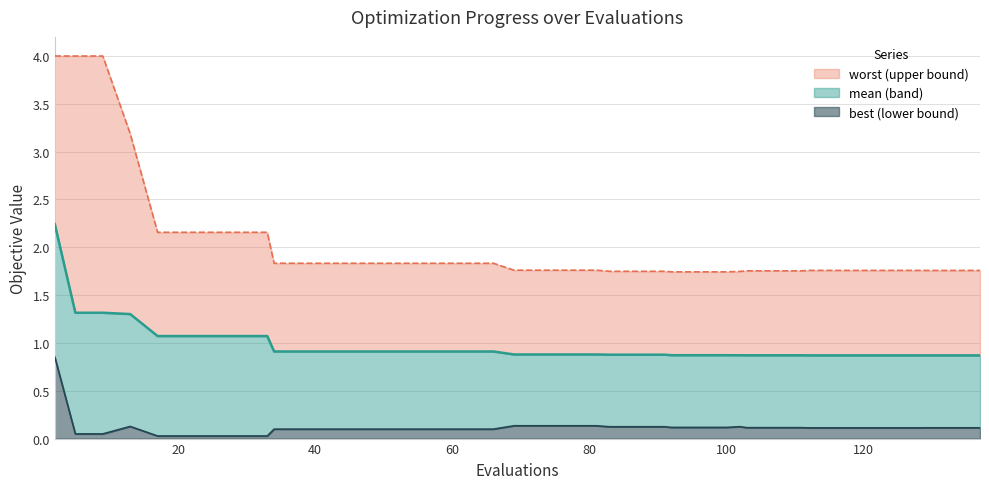

Reading left to right, transcribe all the data shown in this chart.

mean: 2.2	1.3	1.3	1.3	1.1	1.1	1.1	1.1	1.1	0.9	0.9	0.9	0.9	0.9	0.9	0.9	0.9	0.9	0.9	0.9	0.9	0.9	0.9	0.9	0.9	0.9	0.9	0.9	0.9	0.9	0.9	0.9	0.9	0.9	0.9	0.9	0.9	0.9	0.9	0.9
best: 0.9	0.0	0.0	0.1	0.0	0.0	0.0	0.0	0.0	0.1	0.1	0.1	0.1	0.1	0.1	0.1	0.1	0.1	0.1	0.1	0.1	0.1	0.1	0.1	0.1	0.1	0.1	0.1	0.1	0.1	0.1	0.1	0.1	0.1	0.1	0.1	0.1	0.1	0.1	0.1
worst: 4.0	4.0	4.0	3.2	2.2	2.2	2.2	2.2	2.2	1.8	1.8	1.8	1.8	1.8	1.8	1.8	1.8	1.8	1.8	1.8	1.8	1.8	1.7	1.7	1.7	1.7	1.7	1.7	1.7	1.8	1.8	1.8	1.8	1.8	1.8	1.8	1.8	1.8	1.8	1.8